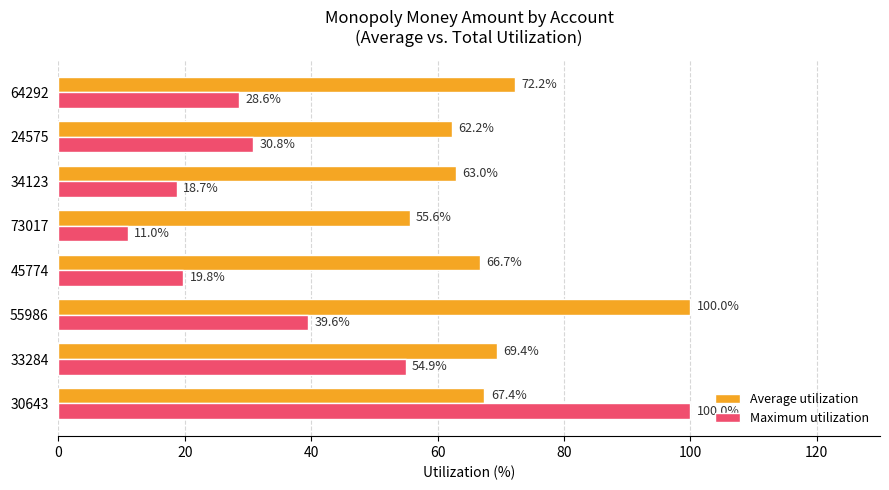

What are all the series names shown in the legend?

Average utilization, Maximum utilization